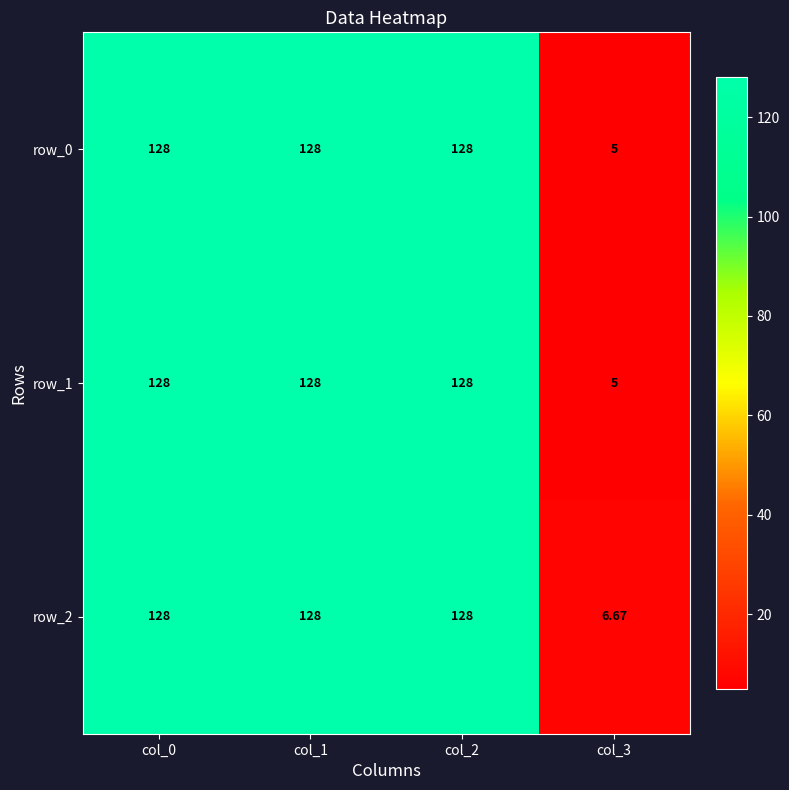

At which label is row_2 closest to 67?

col_3